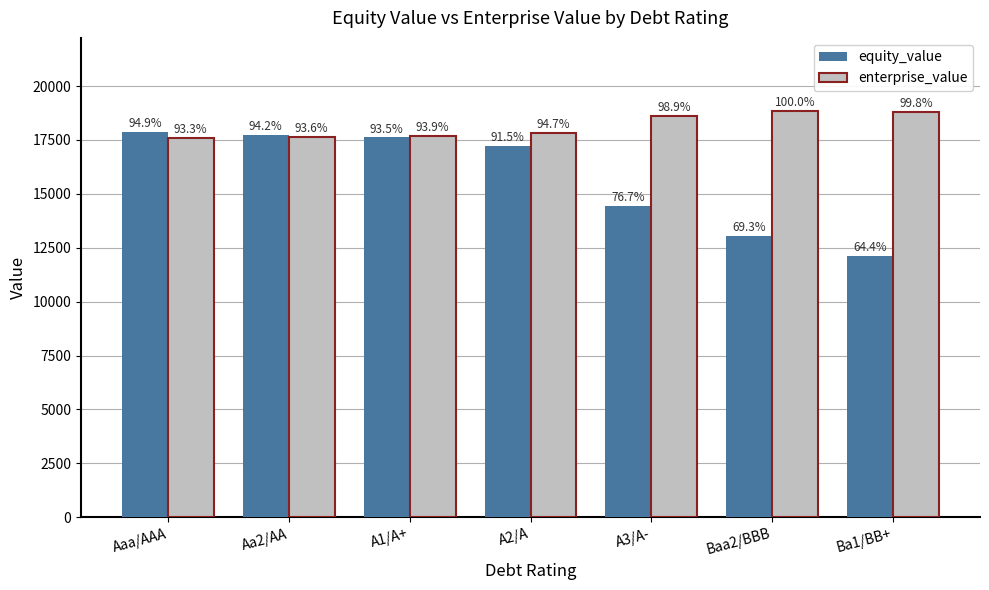

What is the sum of the enterprise_value values at A3/A- and Ba1/BB+?

37439.3